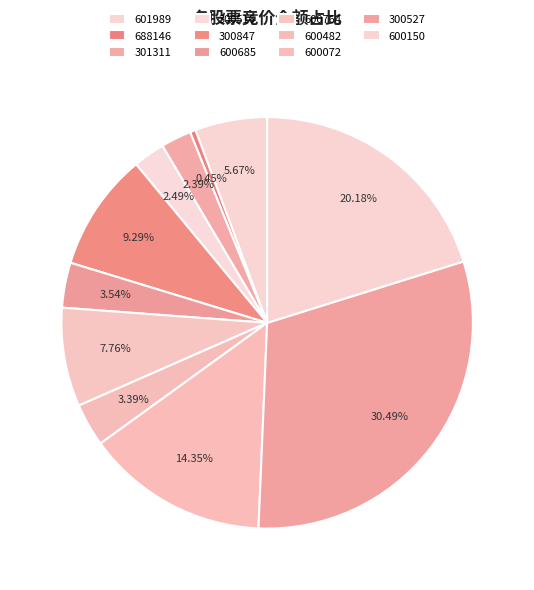

What percentage is NOT represented by 600685?

96.5%